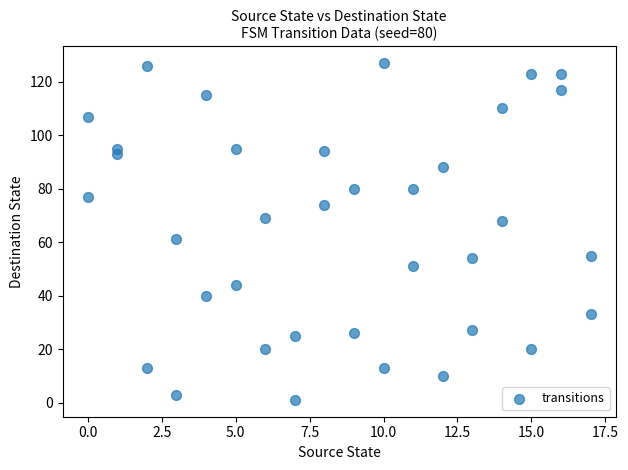

What is the range of X values (max minus min)?

17